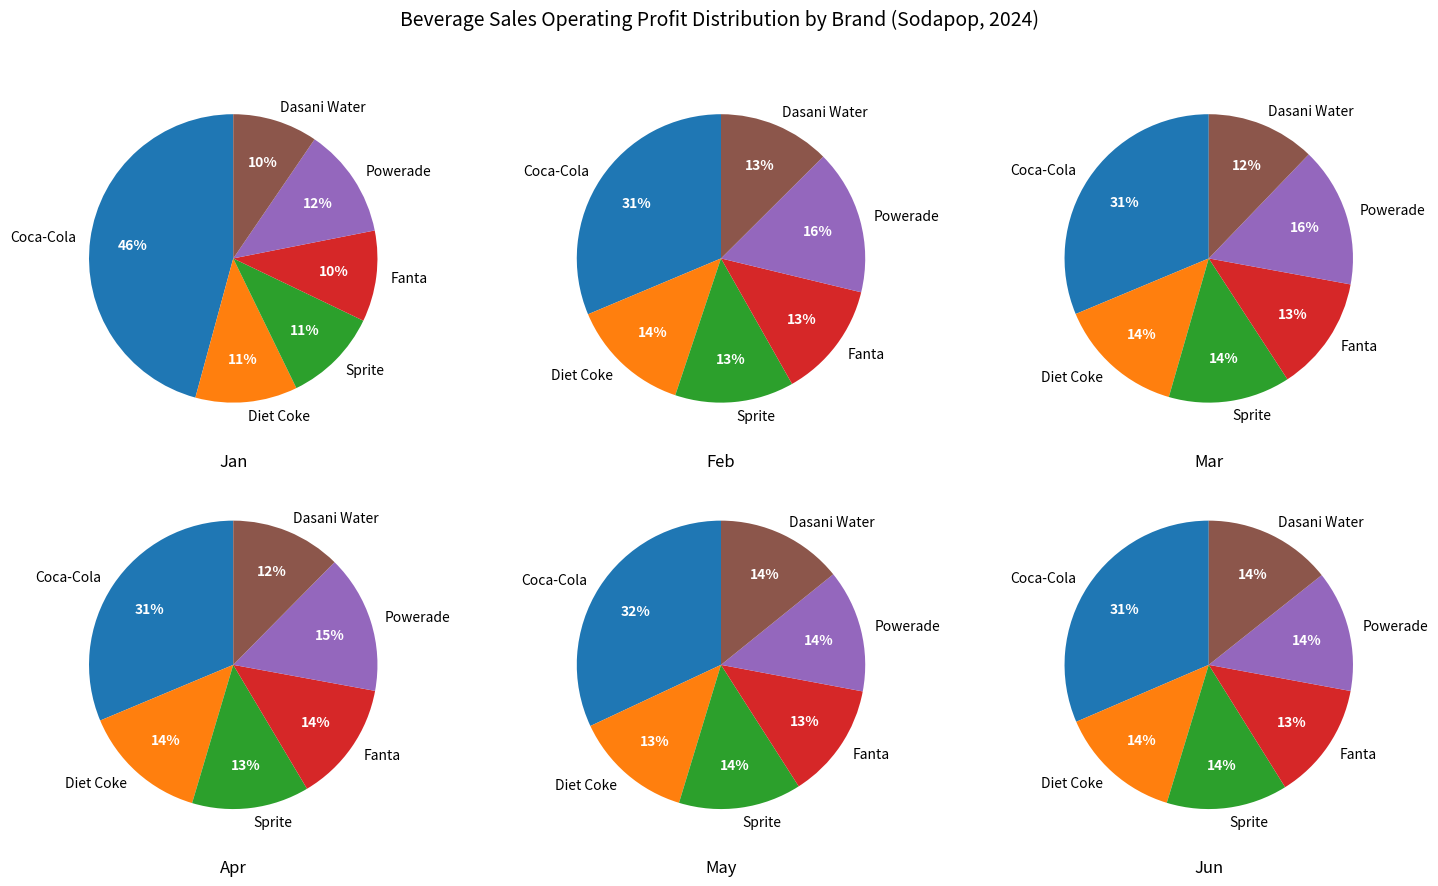

To the nearest percent, what is the difference between the 1 and 4 slice percentages?

3%